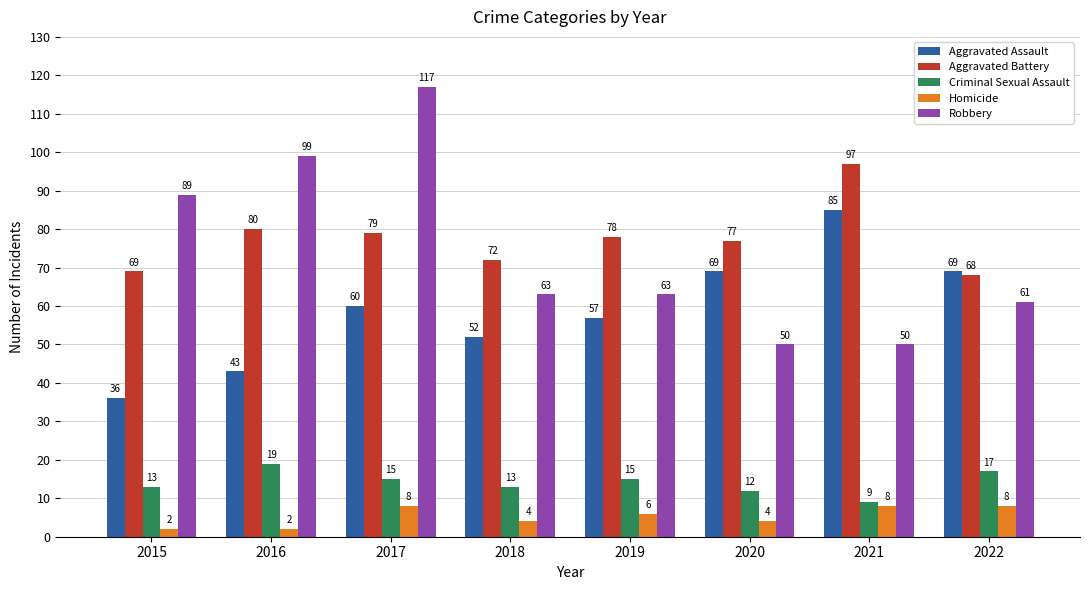

How many bars are there in each group?

5